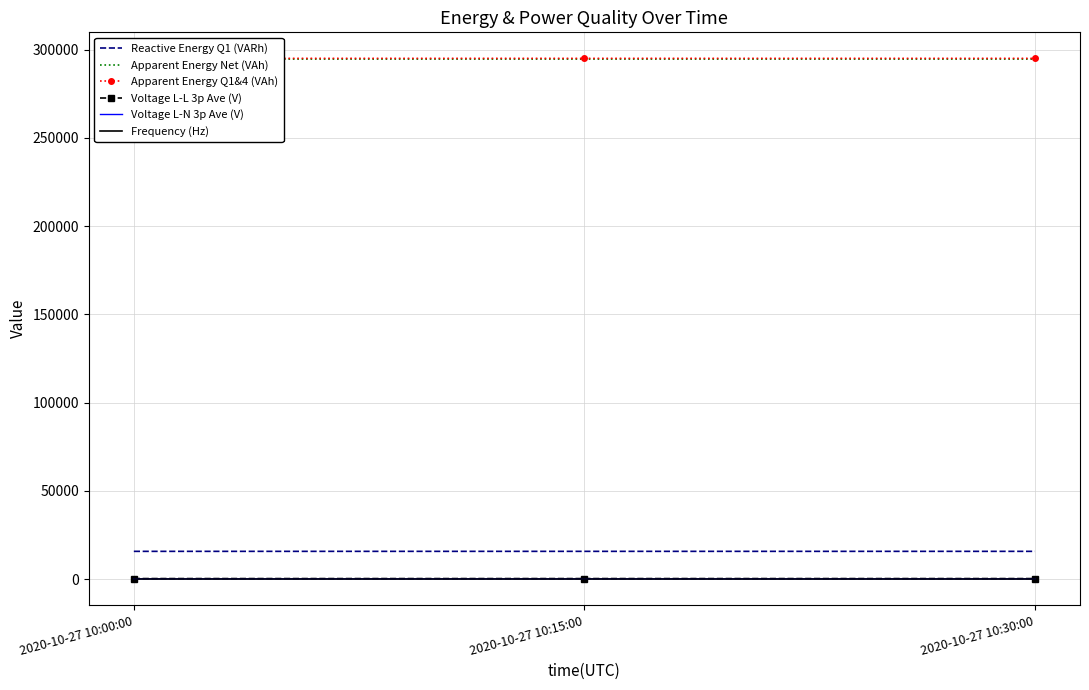

What value does the Reactive Energy Q1 (VARh) series have at 2020-10-27 10:00:00?

15772.9